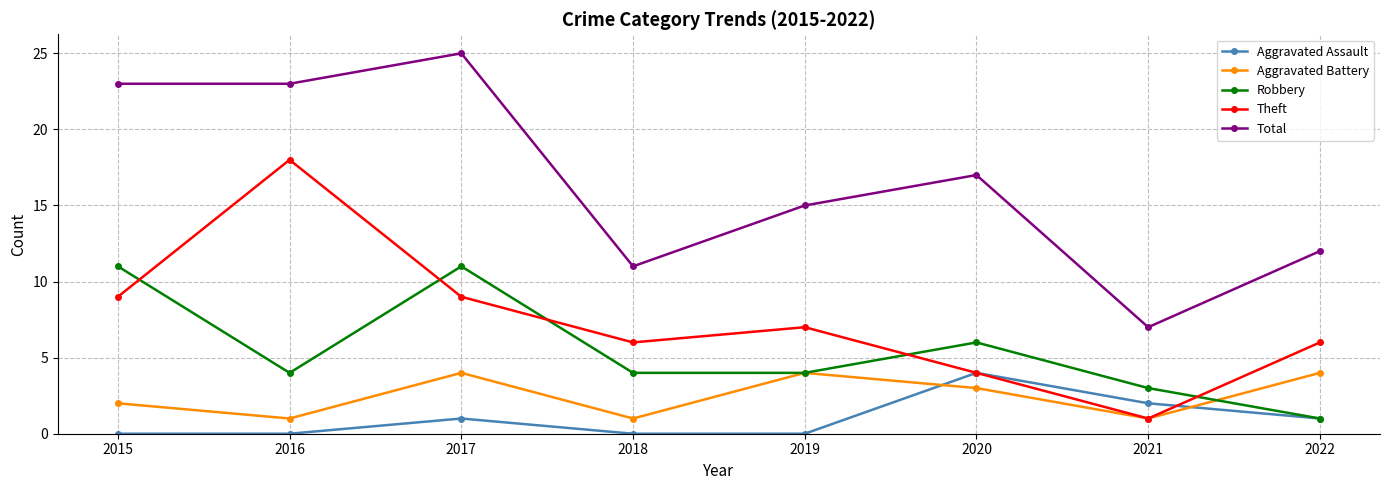

What is the total value across all series at 2016?

46